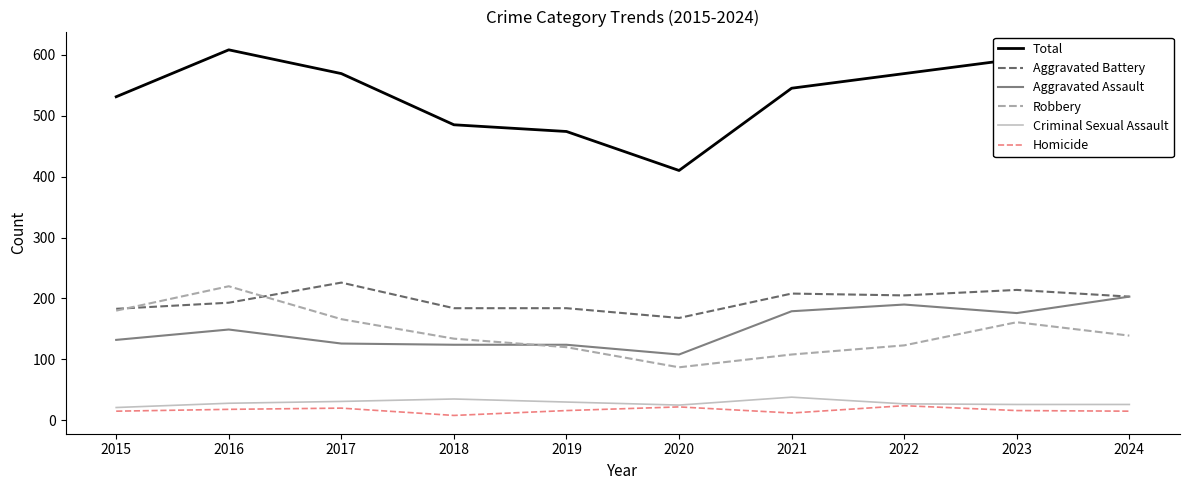

Rank the series at 2018 from highest to lowest value.

Total, Aggravated Battery, Robbery, Aggravated Assault, Criminal Sexual Assault, Homicide